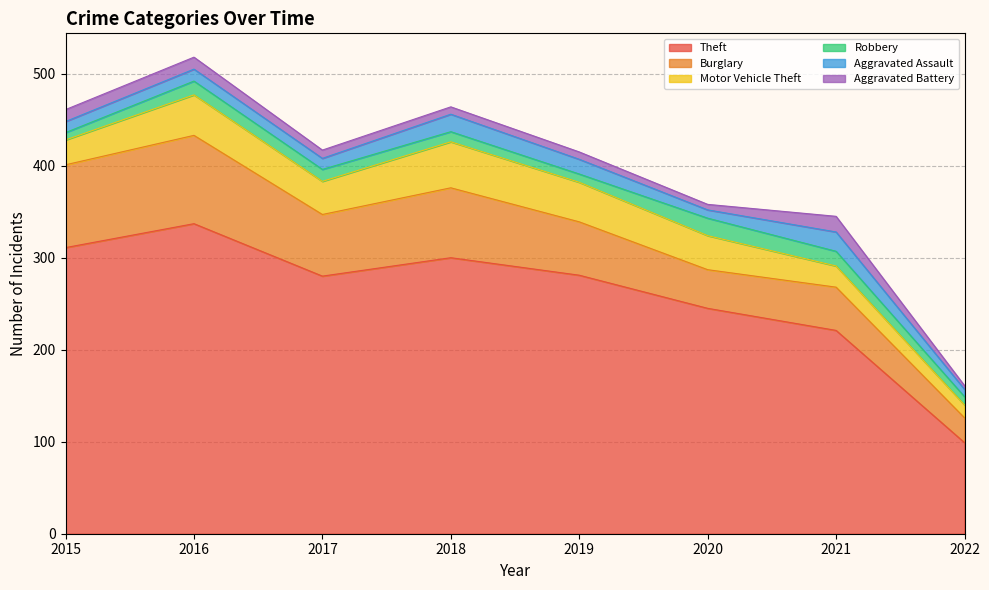

What is the total value across all series at 2020?

358